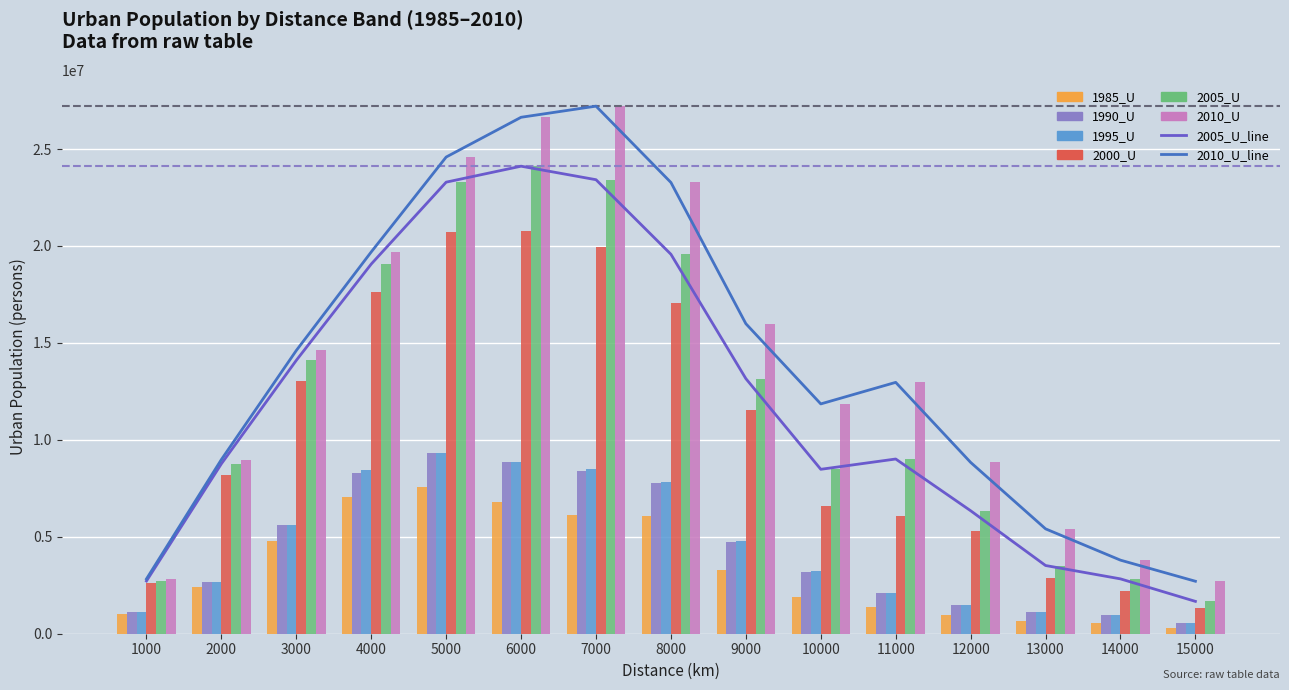

What is the difference between the maximum and minimum values in the 1985_U series?

7287315